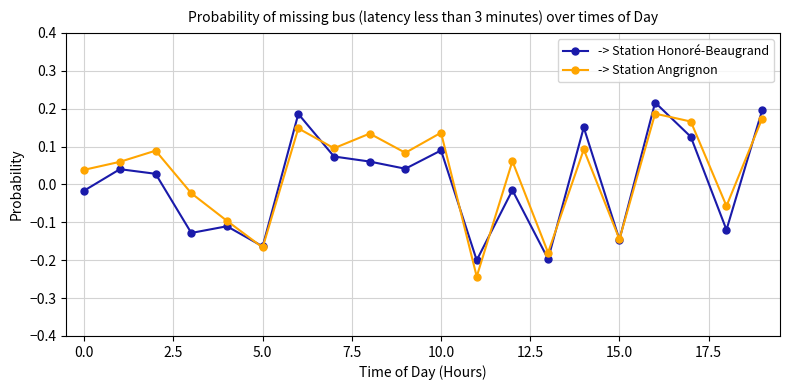

What are all the series names shown in the legend?

-> Station Honoré-Beaugrand, -> Station Angrignon